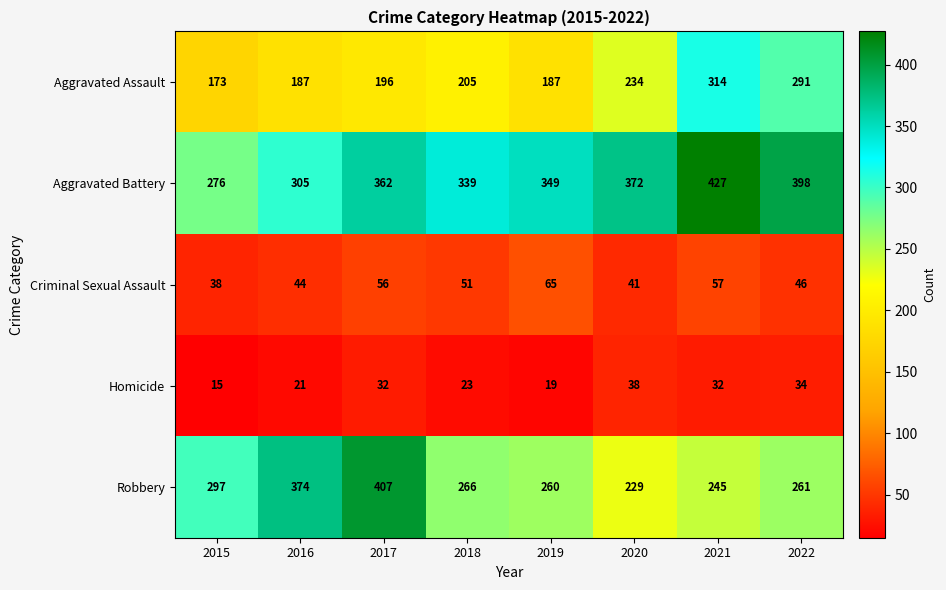

Where is Homicide nearest to the value 26?

2018